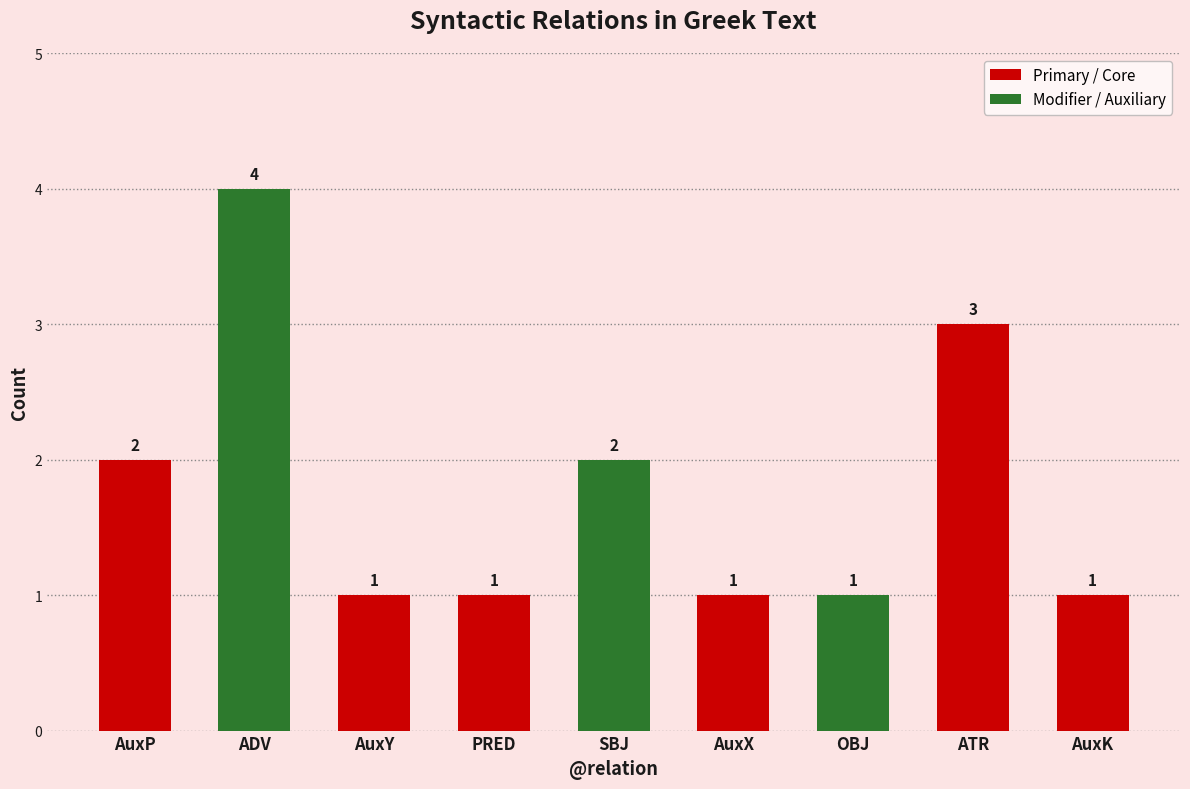

What is the label of the 5th bar from the right?

SBJ